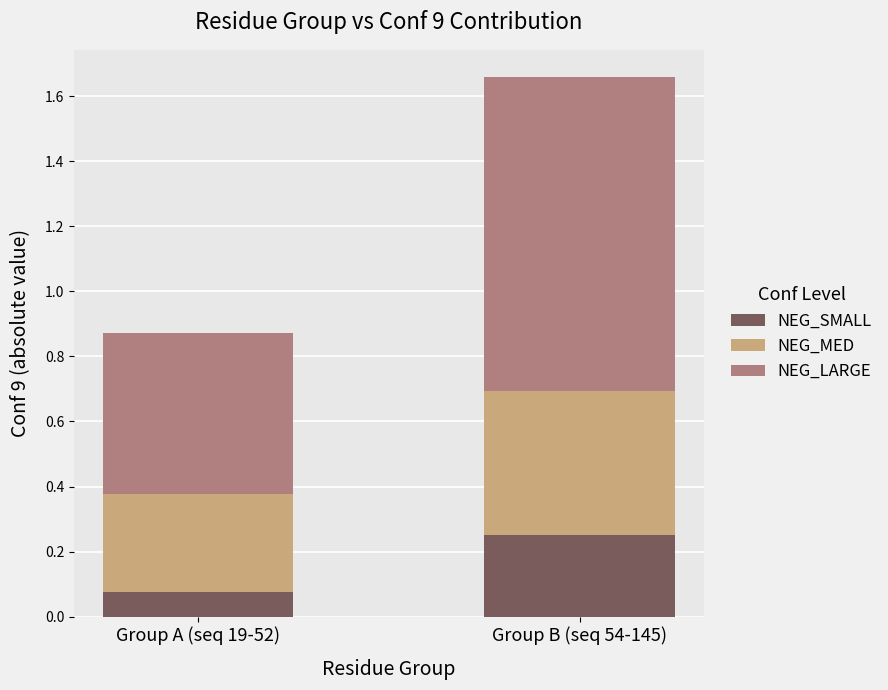

What is the sum of all NEG_SMALL values?

0.3